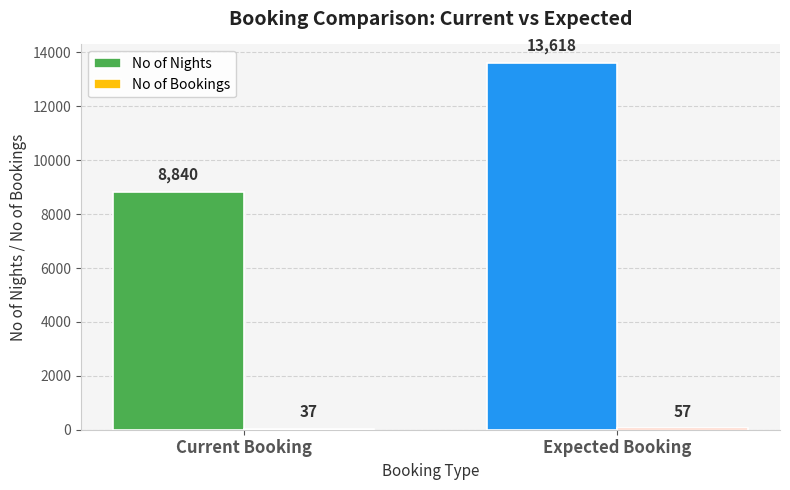

Which series has the largest range (max minus min)?

No of Nights